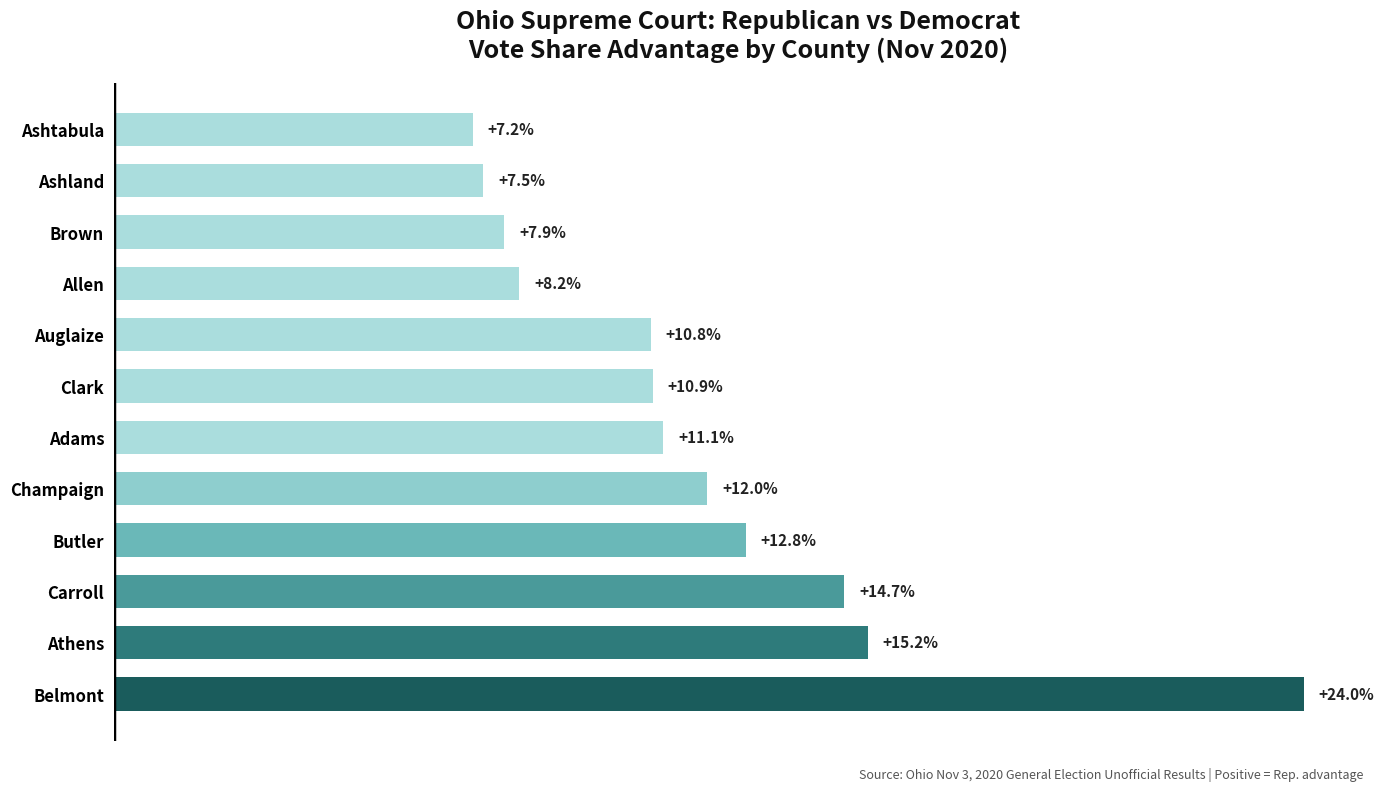

Rank the categories by value from highest to lowest.

Belmont, Athens, Carroll, Butler, Champaign, Adams, Clark, Auglaize, Allen, Brown, Ashland, Ashtabula